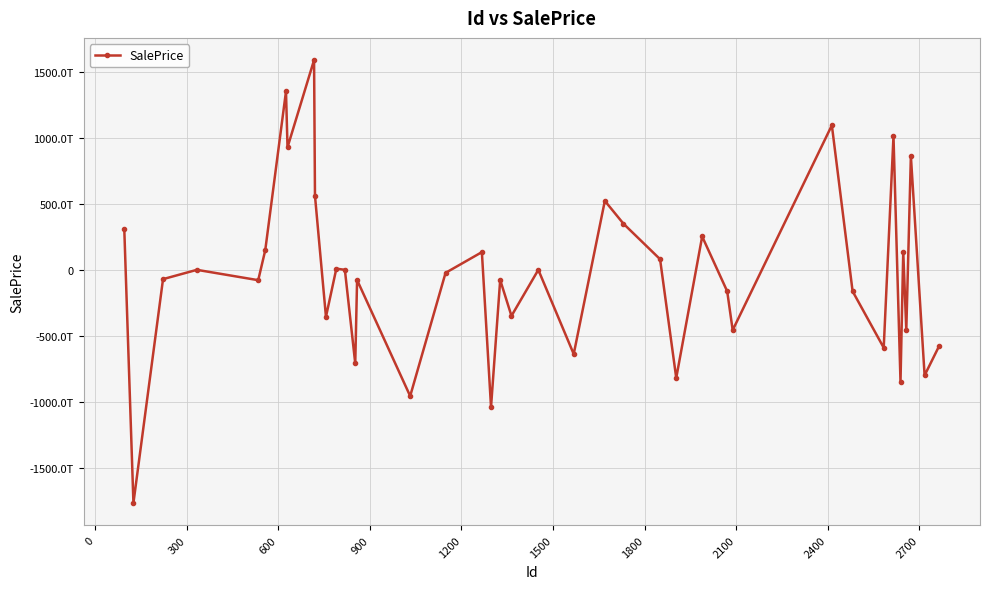

How many points are lower than both their immediate neighbors (excluding endpoints)?

15